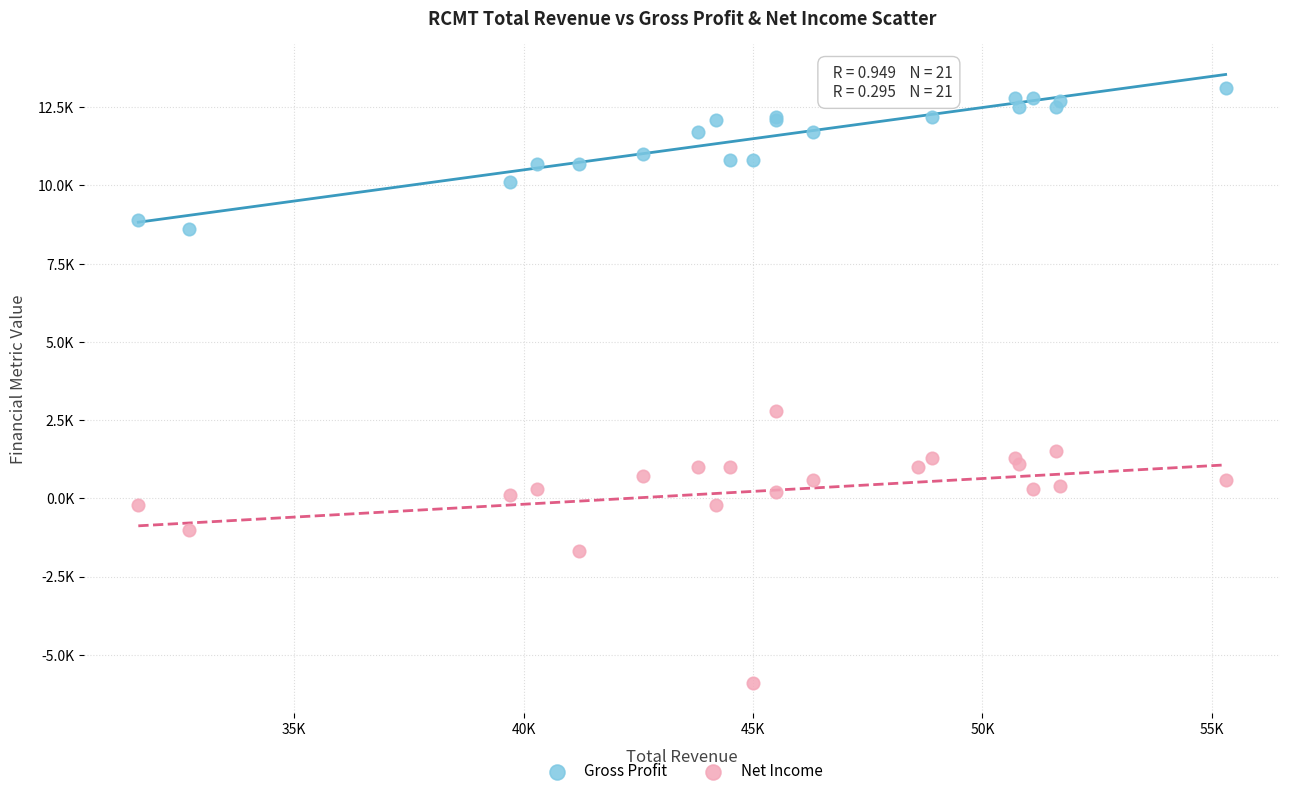

Which series contains the highest Y value?

Gross Profit